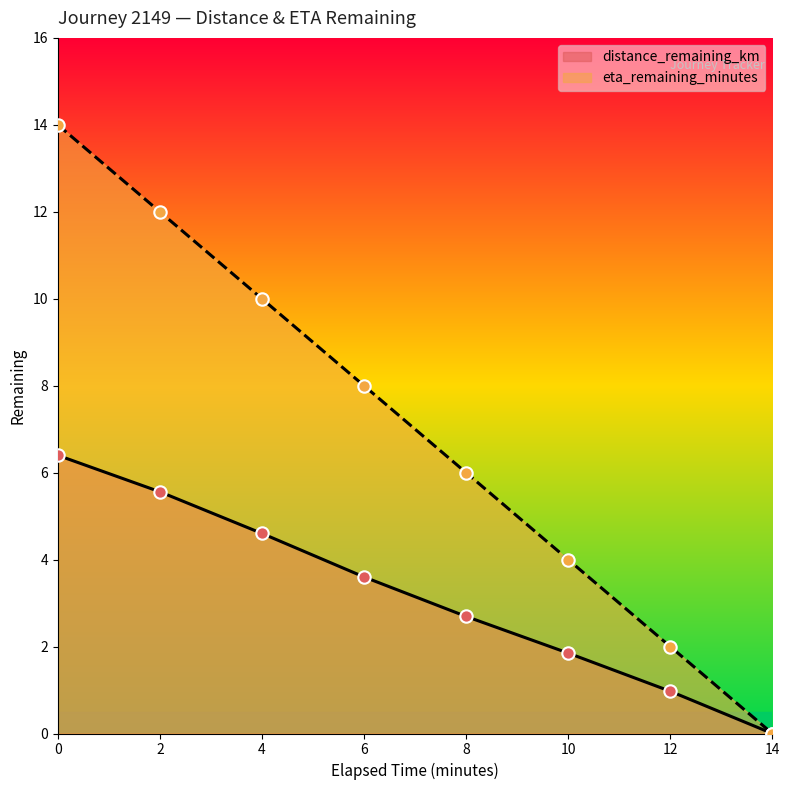

At how many categories does at least one series exceed 11?

2